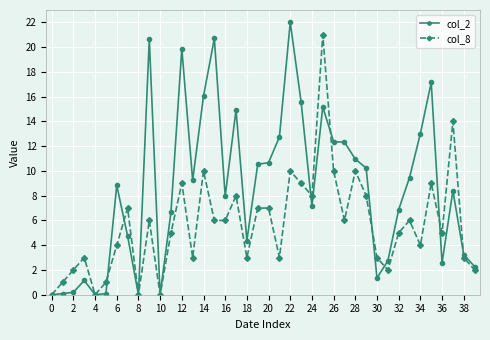

What are all the series names shown in the legend?

col_2, col_8